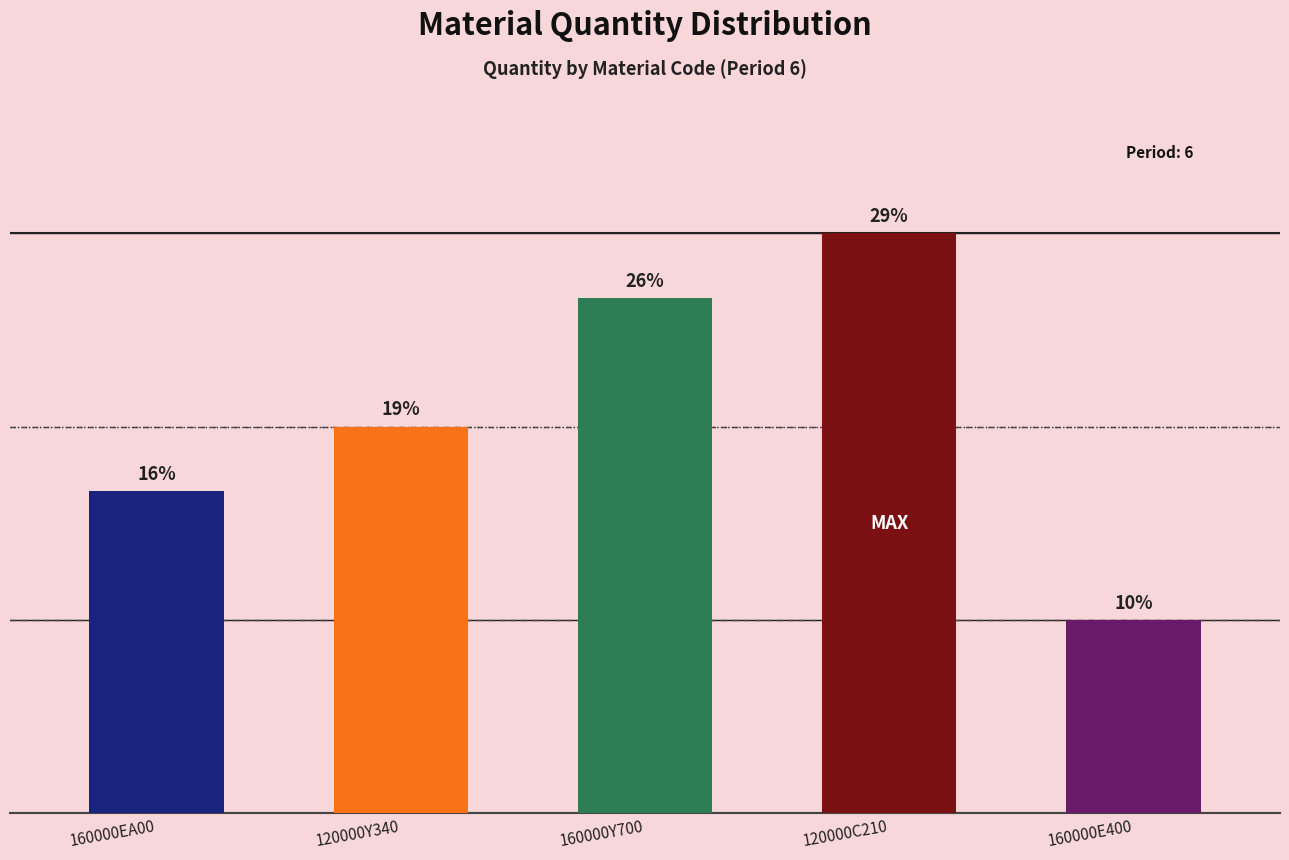

Reading right to left, list all the values displayed in this chart.

160000E400=33	120000C210=99	160000Y700=88	120000Y340=66	160000EA00=55